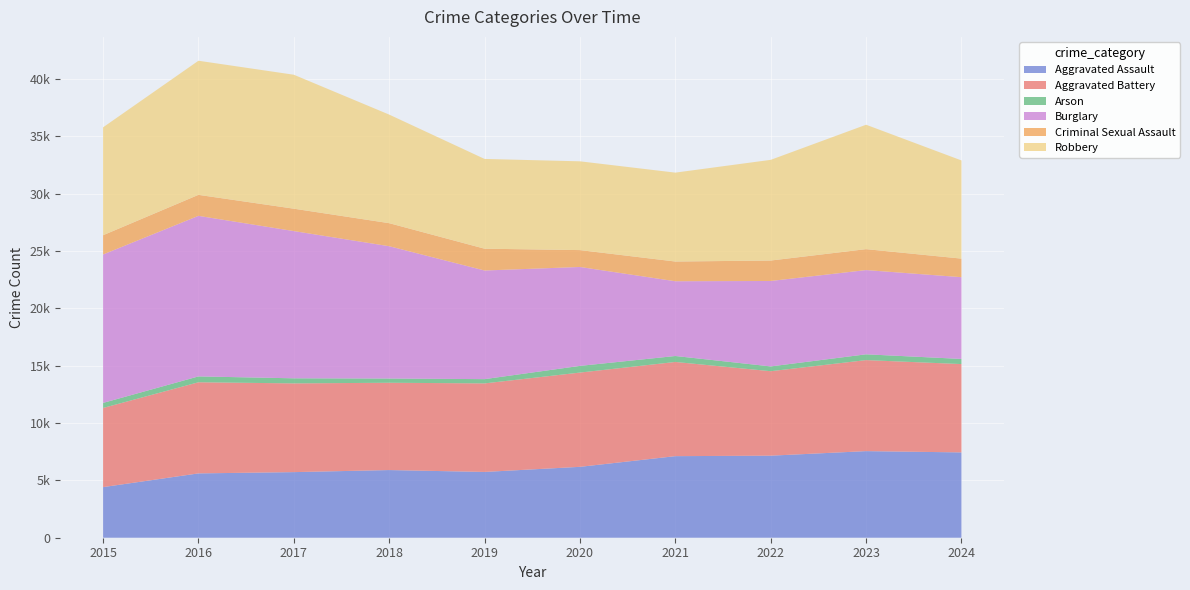

Reading left to right, extract all data points from this chart.

Aggravated Assault: 4412	5608	5719	5899	5735	6180	7111	7153	7549	7438
Aggravated Battery: 6901	7945	7736	7611	7719	8218	8212	7364	7936	7700
Arson: 440	510	442	368	371	582	519	417	504	448
Burglary: 12939	13996	12835	11534	9470	8623	6517	7448	7343	7127
Criminal Sexual Assault: 1679	1832	1953	2010	1901	1472	1720	1783	1826	1619
Robbery: 9406	11691	11677	9464	7825	7739	7749	8777	10845	8557